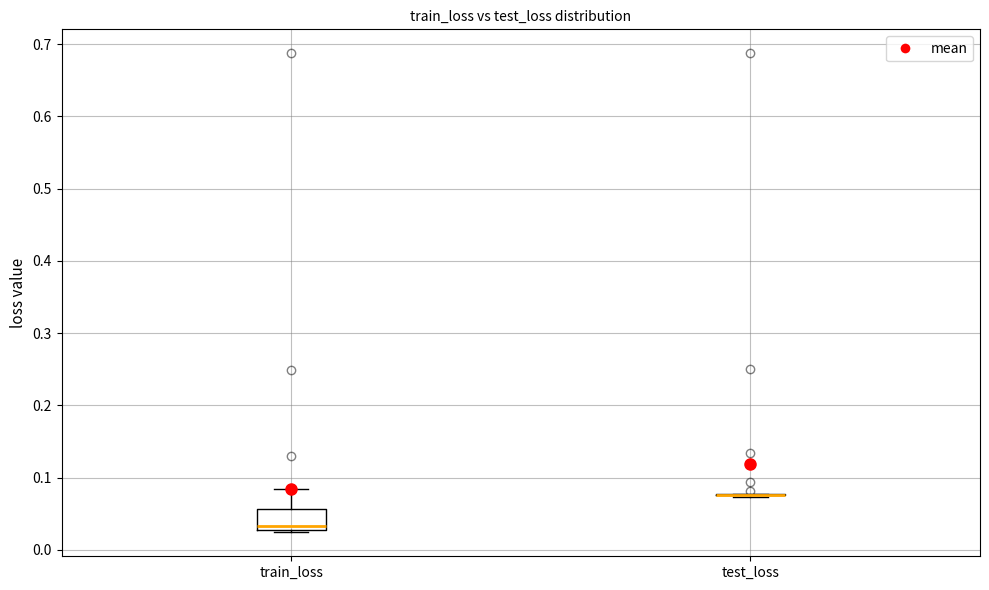

Comparing the boxes themselves (not the whiskers), which one is the tallest?

train_loss